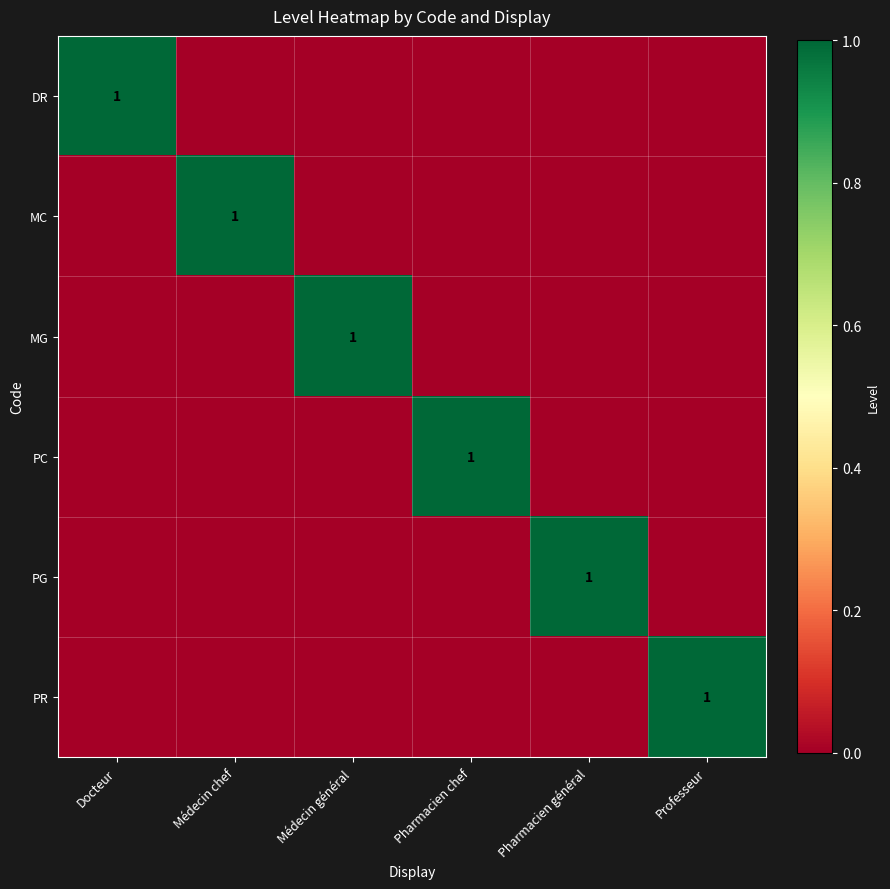

Count the number of categories in the chart.

6